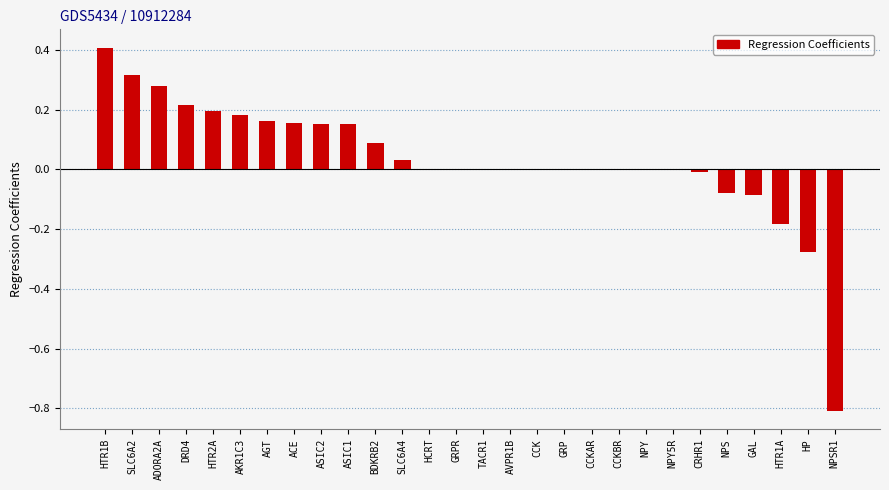

What is the sum of all values?

0.9